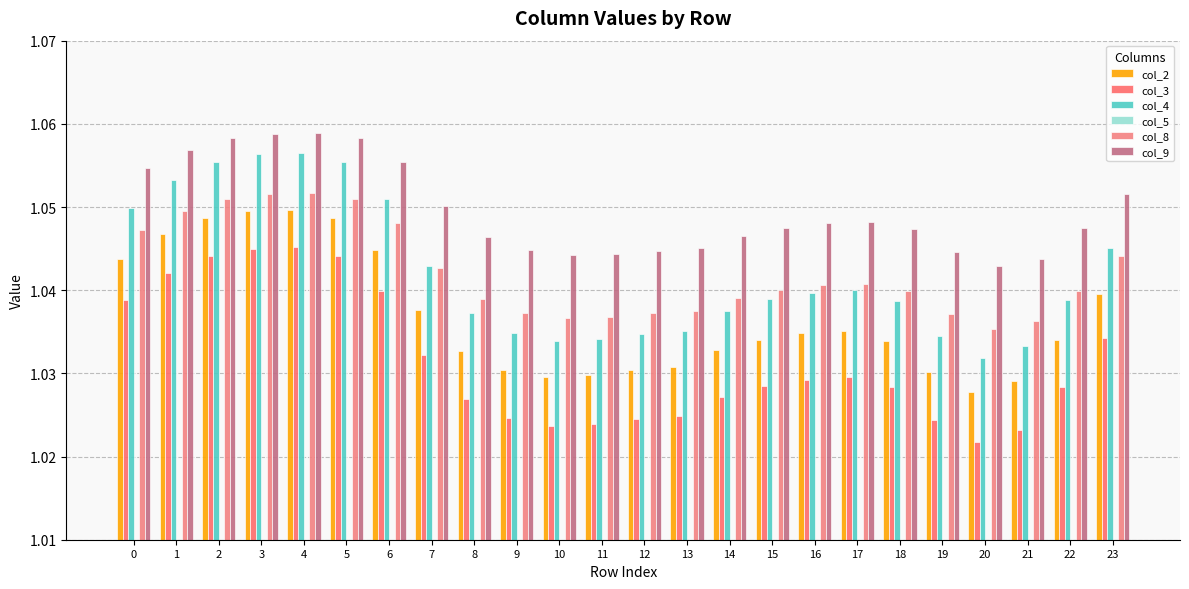

Which series has the largest total across all categories?

col_9